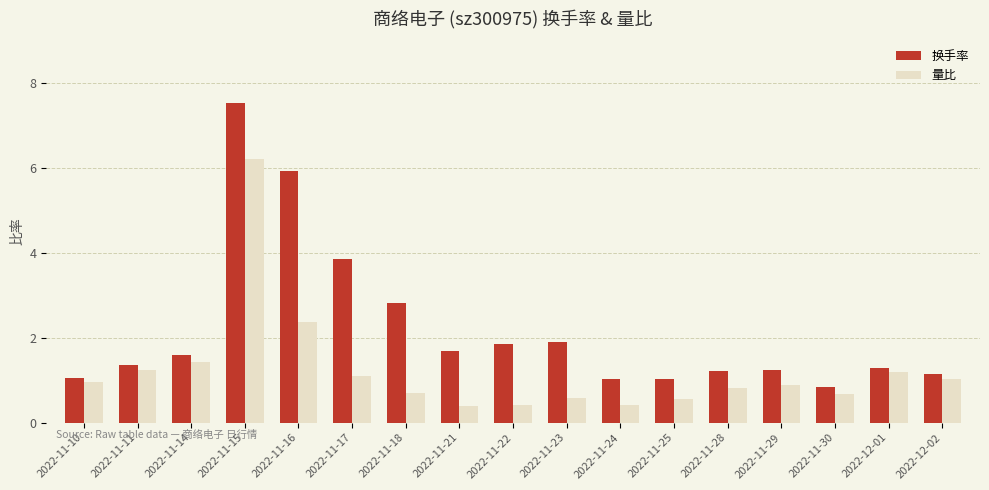

What is the difference between the maximum and minimum values in the 量比 series?

5.8